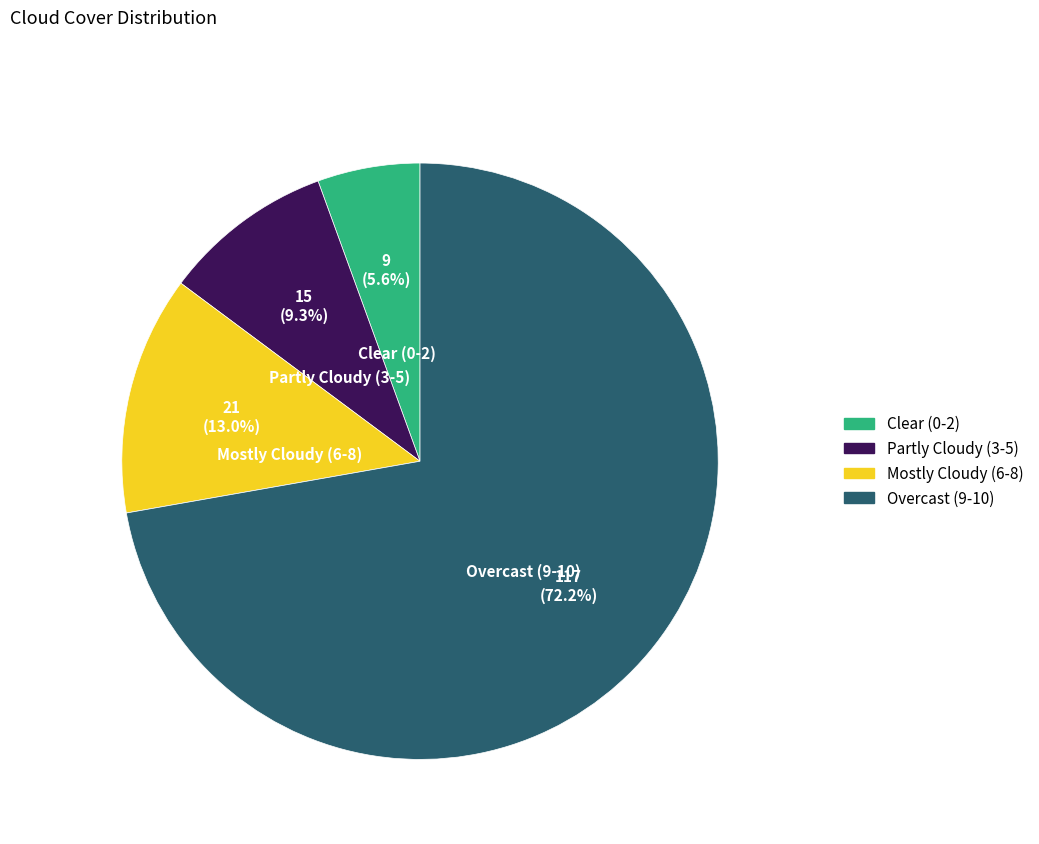

Which category accounts for the majority?

Overcast (9-10)